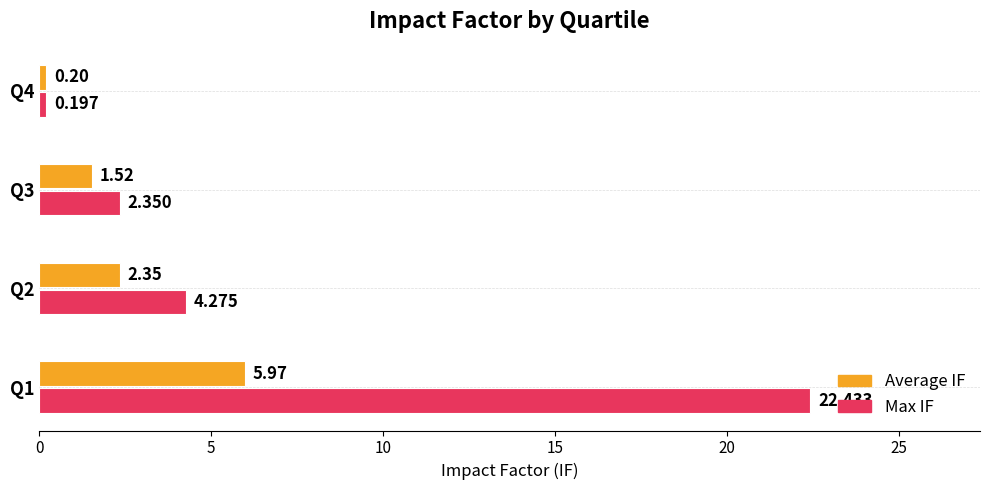

Which series has the widest spread of values?

Max IF